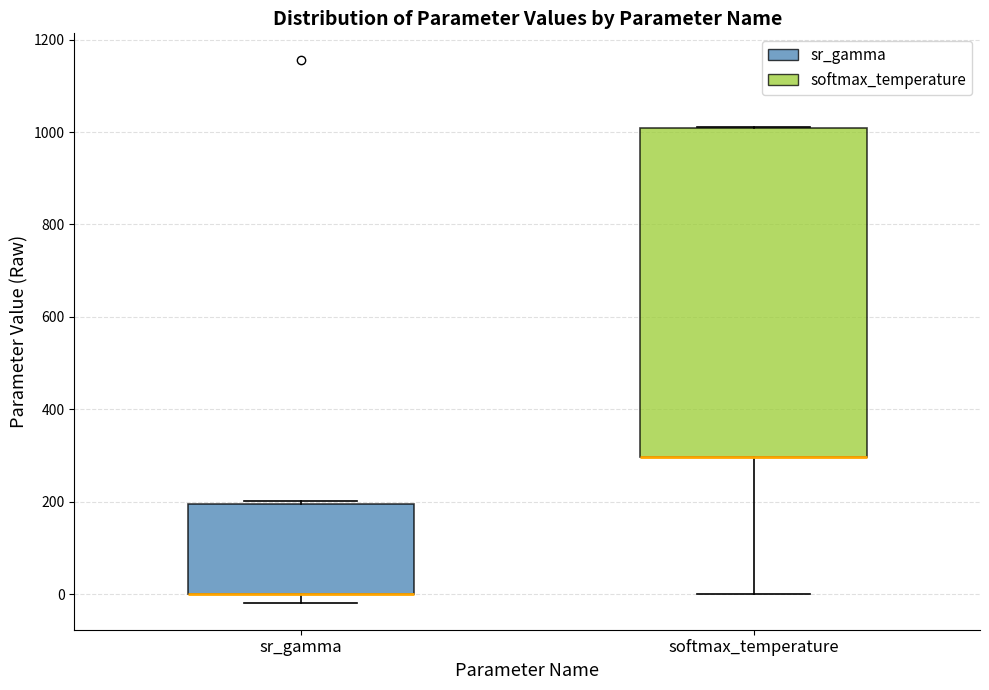

Where is the upper edge of the box for softmax_temperature on the y-axis? The values are not printed on the chart, so give them approximately, as read against the axis.

1000